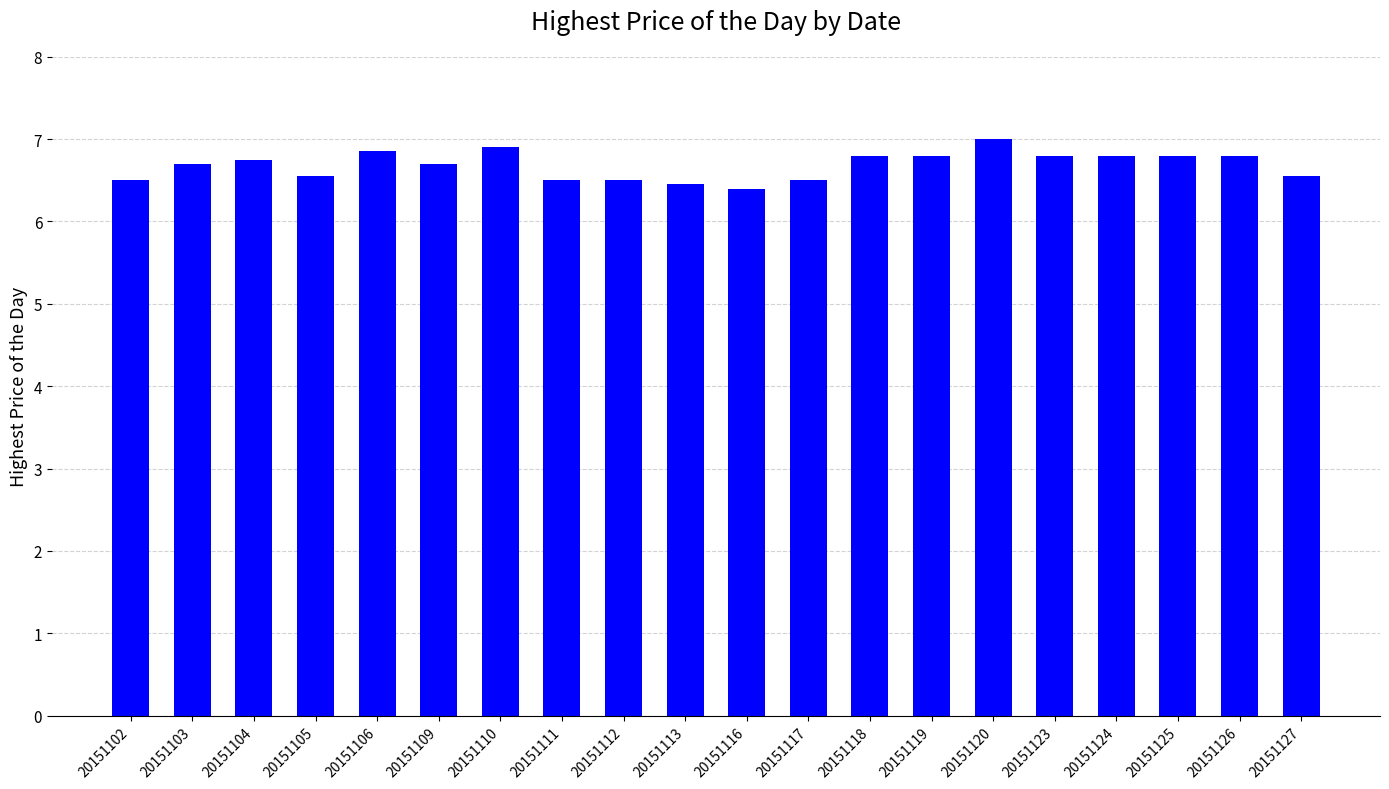

Which has a higher value, 20151103 or 20151102?

20151103